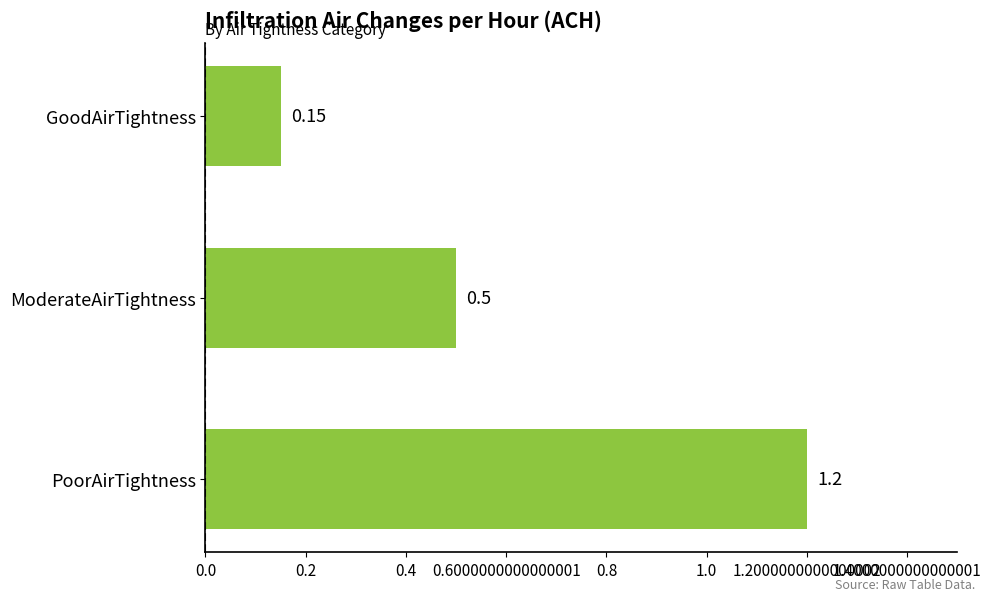

At which category does the chart reach its peak across all series?

PoorAirTightness